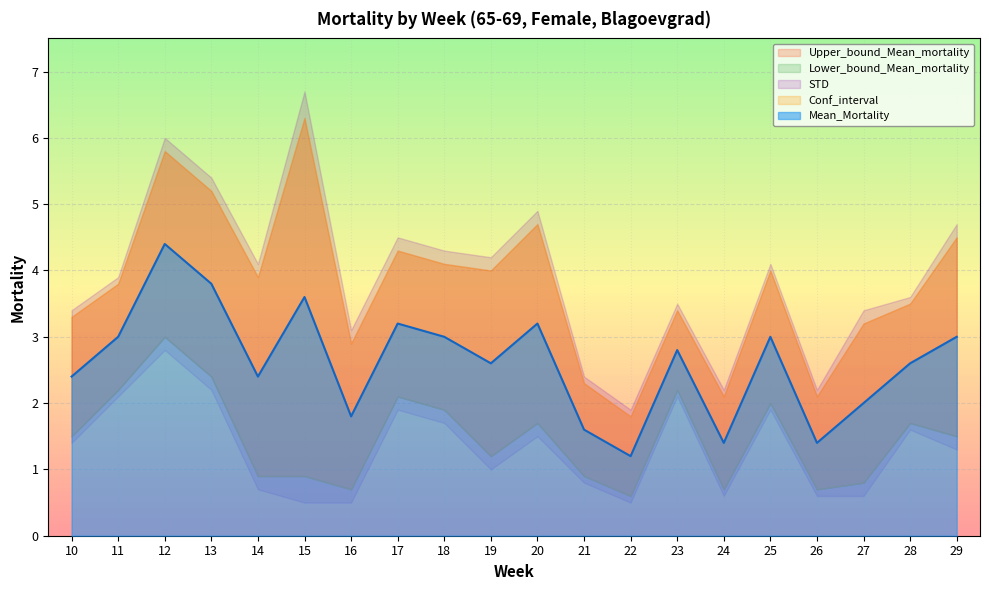

What is the difference between the second highest and minimum values in the Lower_bound_Mean_mortality series?

1.8